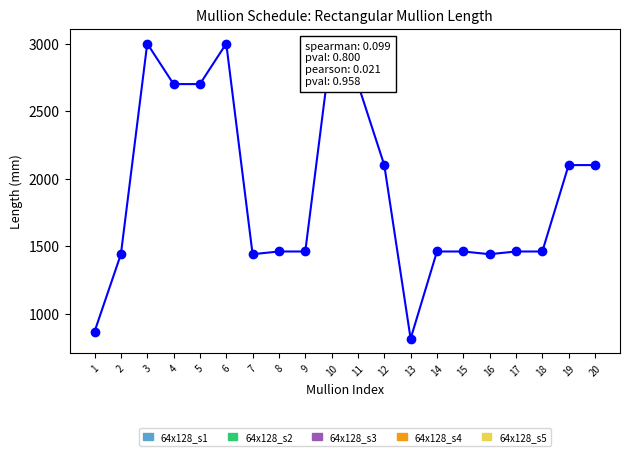

What is the smallest value displayed?

814